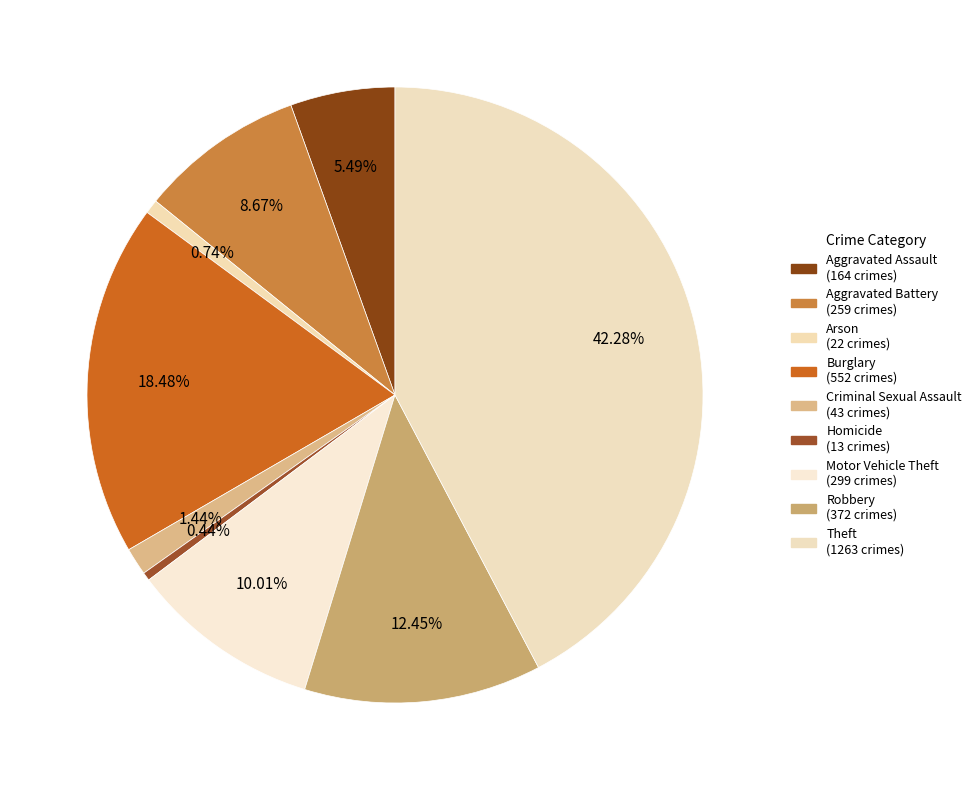

Do Burglary and Criminal Sexual Assault together represent more than half of the pie?

No